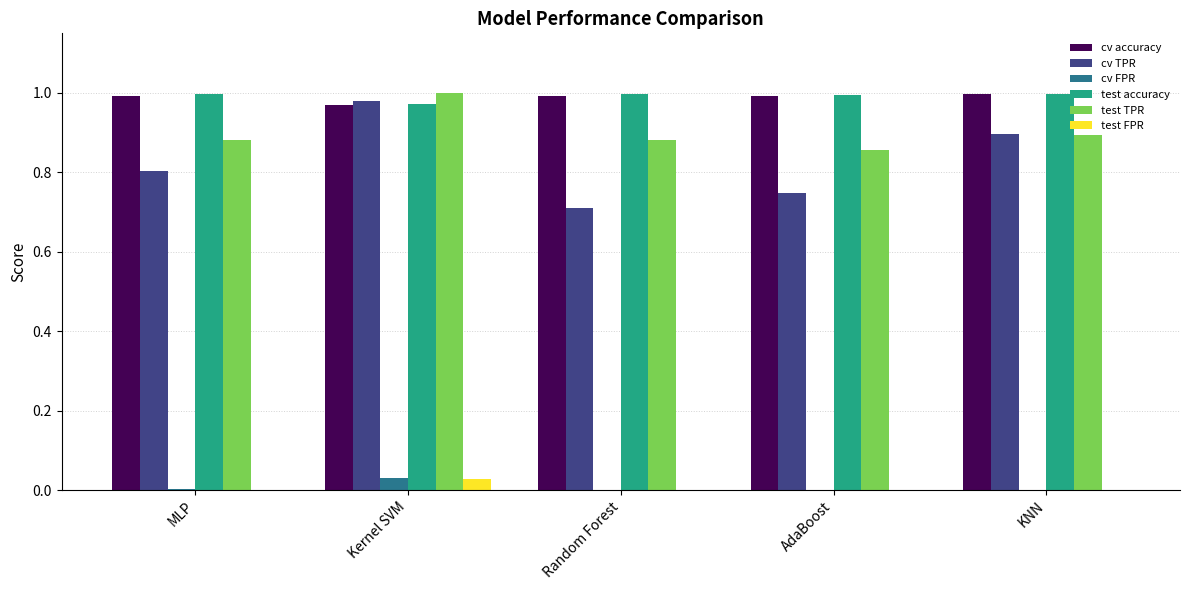

Is it true that cv TPR equals 1.5 at Kernel SVM?

False